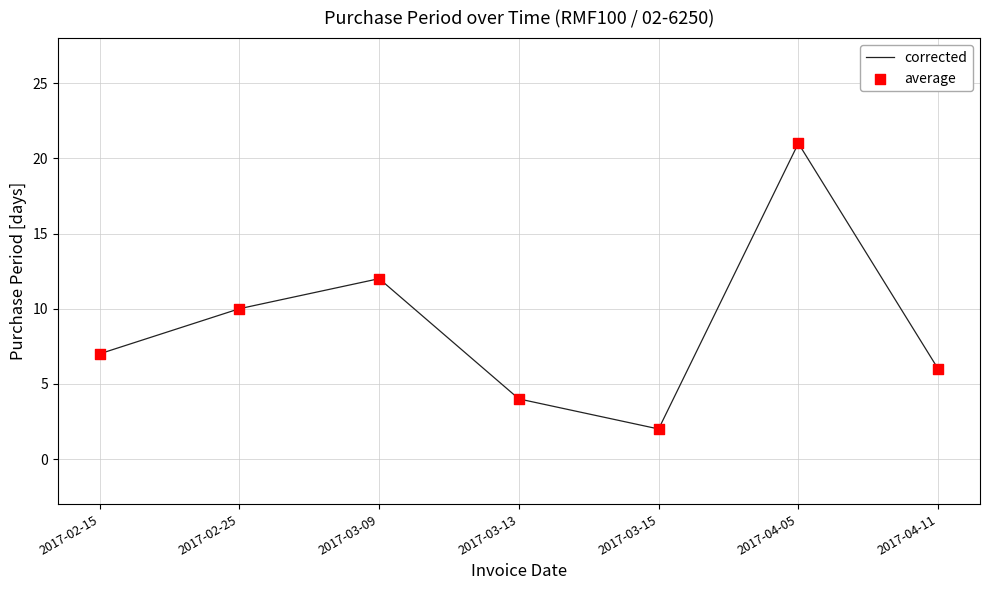

What is the change in value from 2017-03-15 to 2017-04-05?

+19